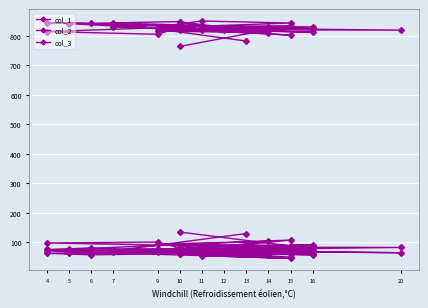

True or false: col_2 has a value of 38 at 9.

False